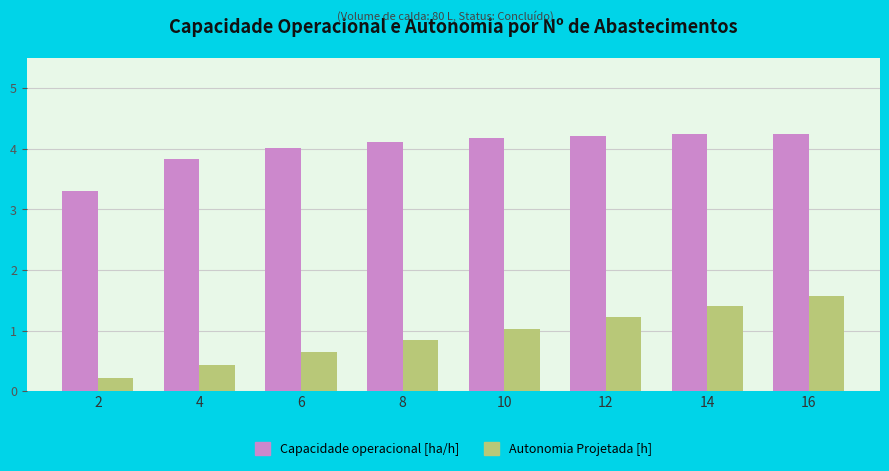

What is the sum of all Capacidade operacional [ha/h] values?

32.1